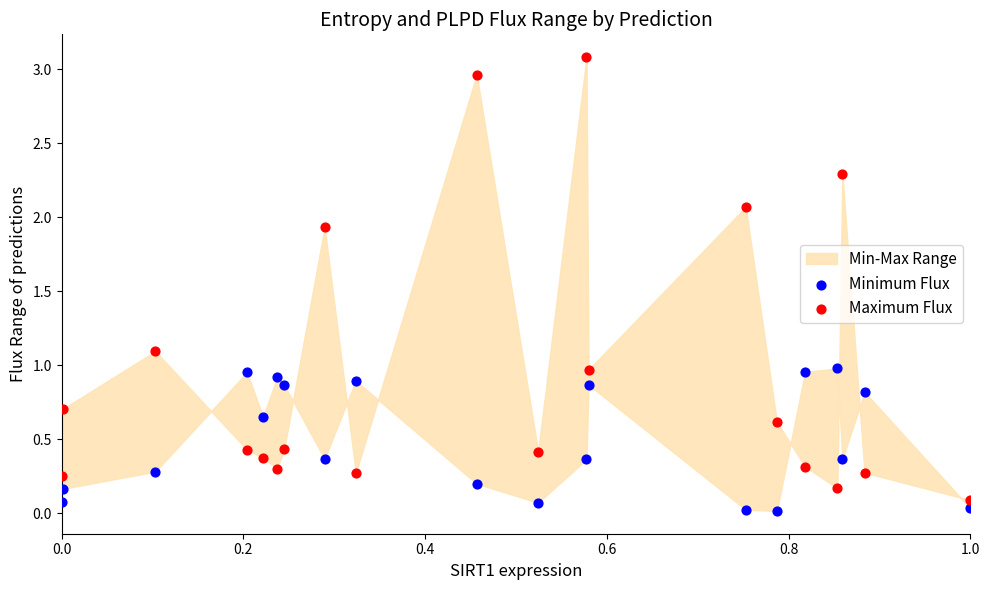

Which series reaches the maximum Y coordinate?

Maximum Flux